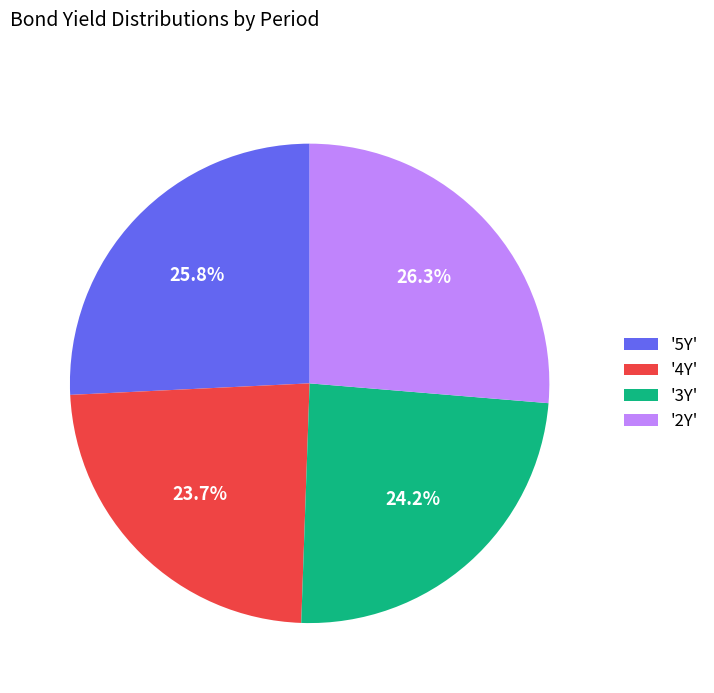

Count the number of slices in the pie.

4